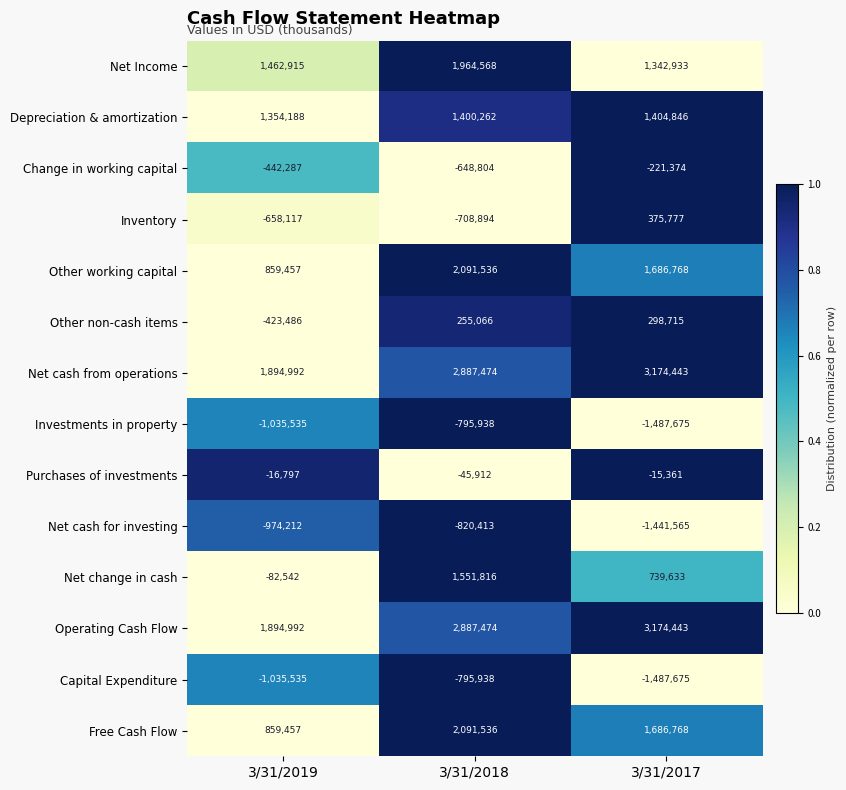

The Operating Cash Flow series shows 5340844 at 3/31/2017. True or false?

False